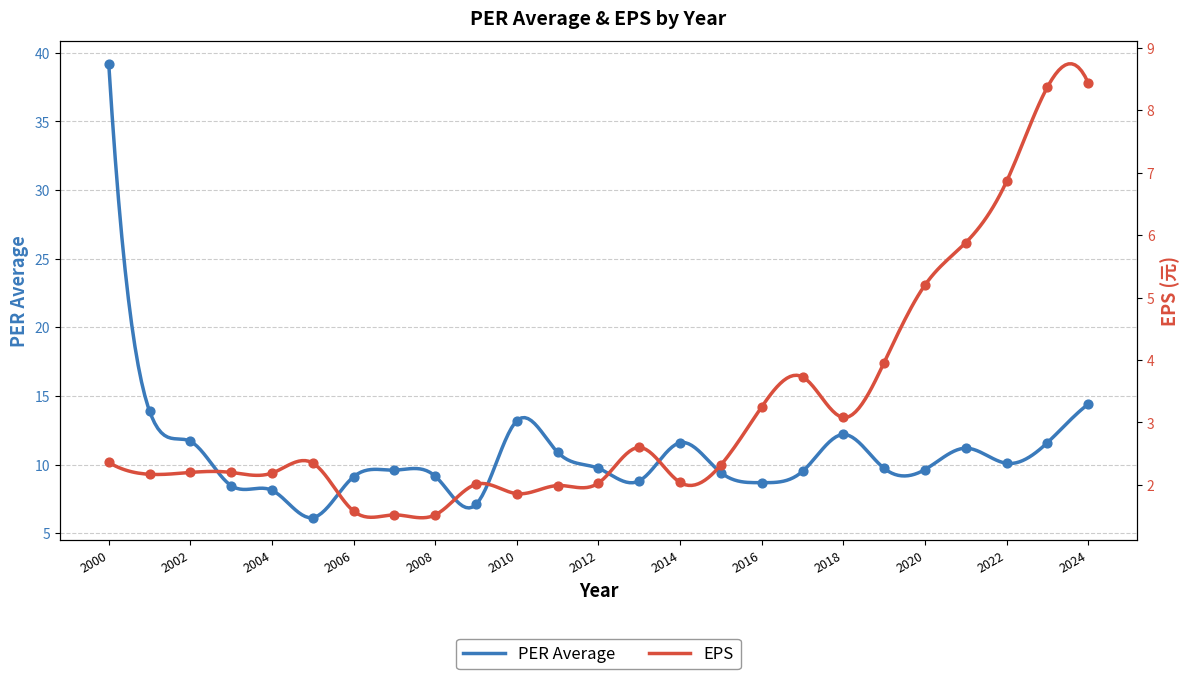

What is the total value across all series at 2023?

20.0